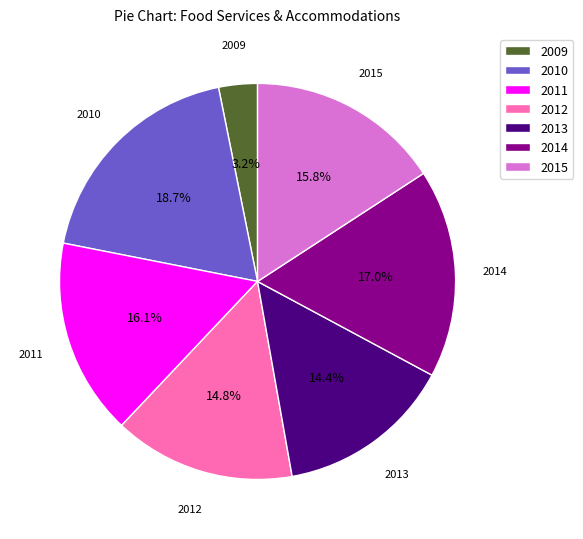

How many segments does this pie chart have?

7